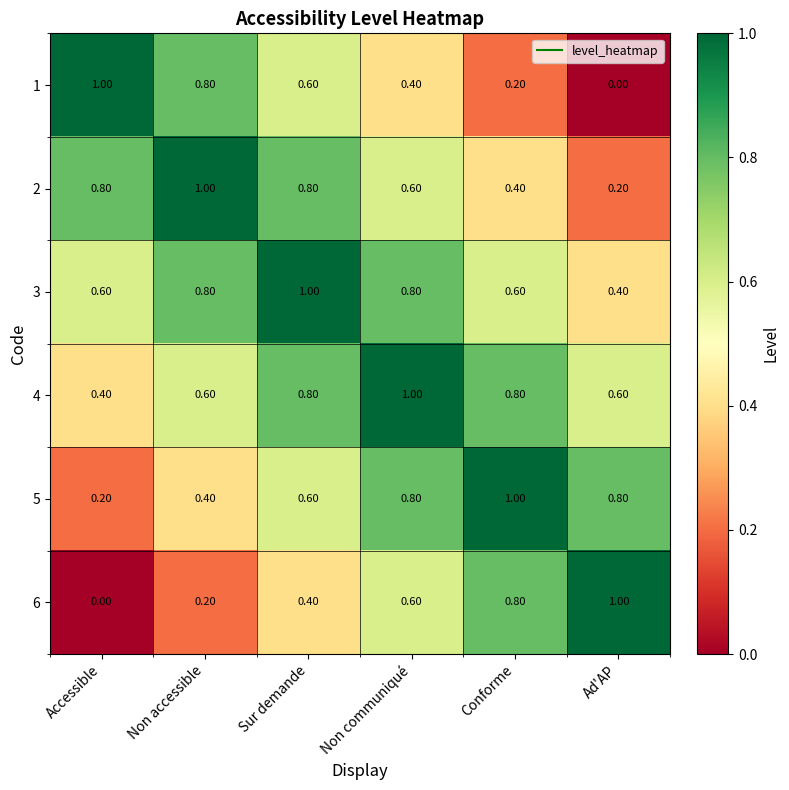

What is the total value across all series at Non communiqué?

4.2